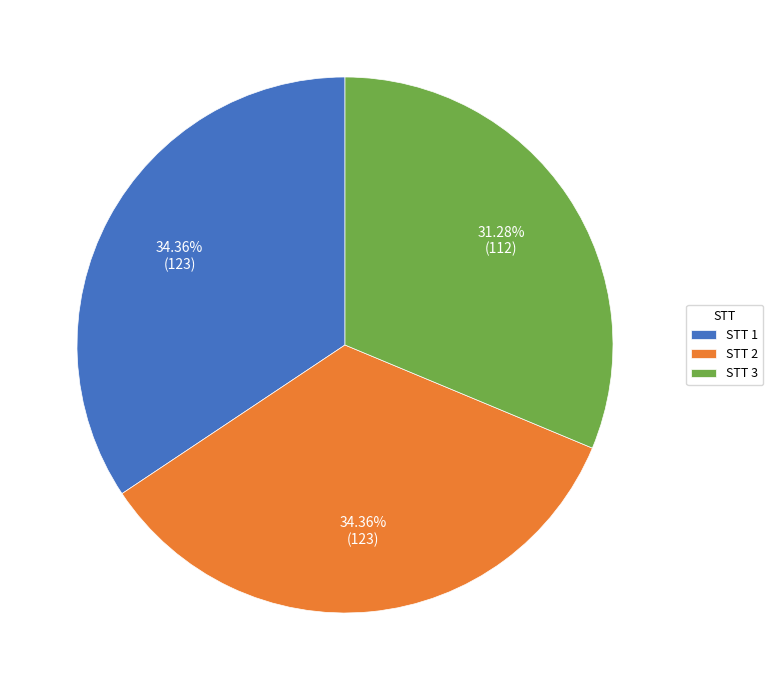

Is the sum of STT 2 and STT 1 greater than half?

Yes